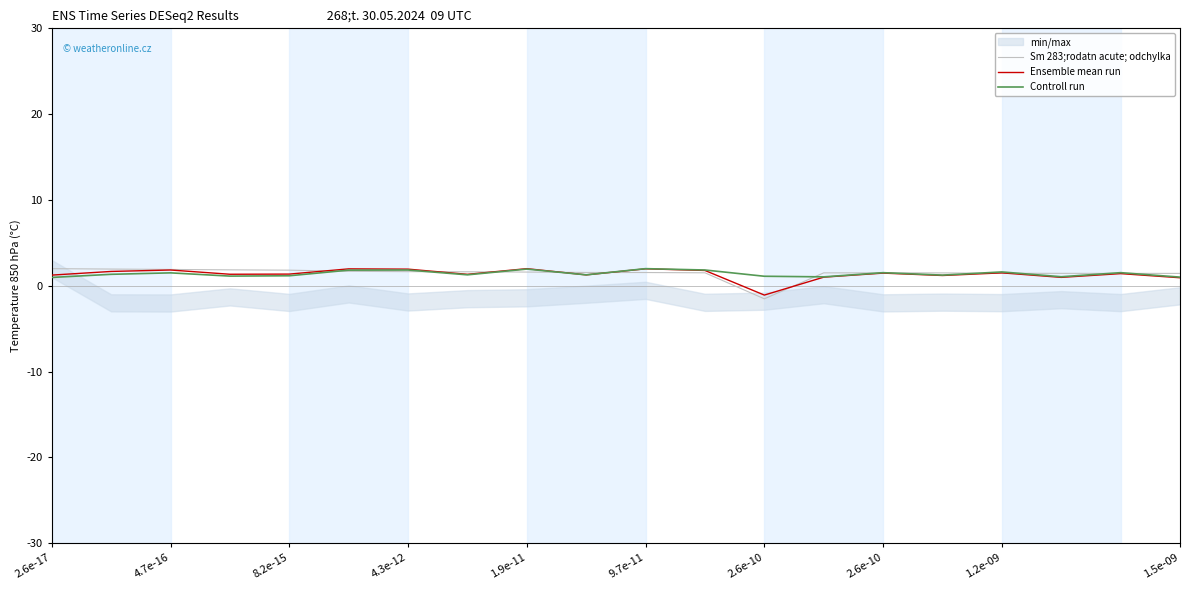

At which category does Sm 283;rodatn acute; odchylka reach its first local valley?

2.6e-10